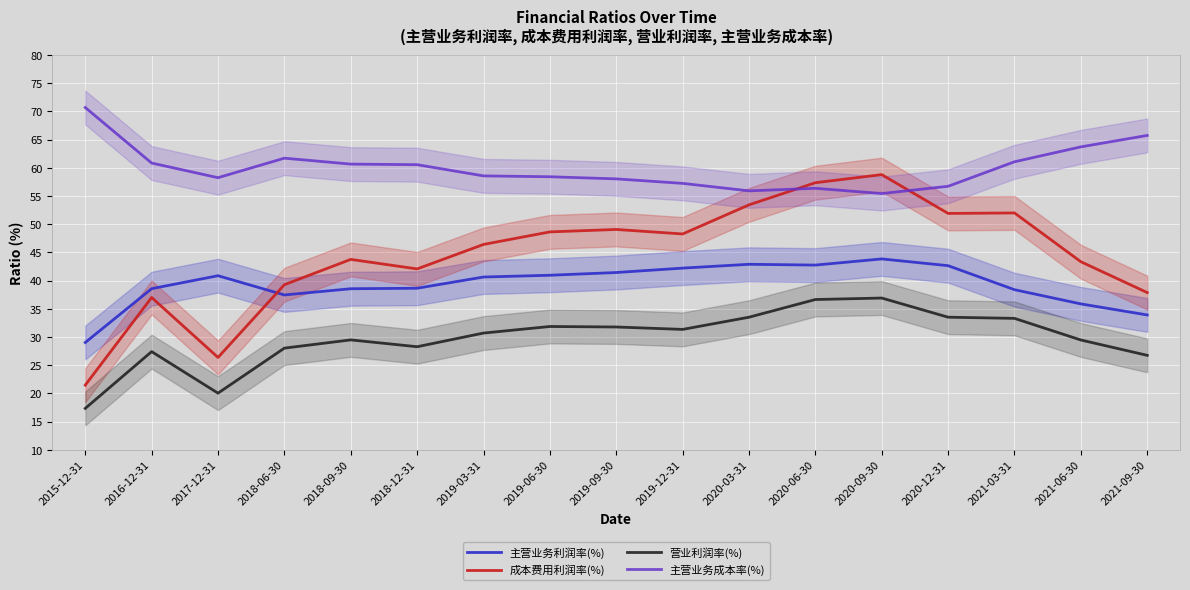

The 营业利润率(%) series shows 30.7 at 2019-03-31. True or false?

True